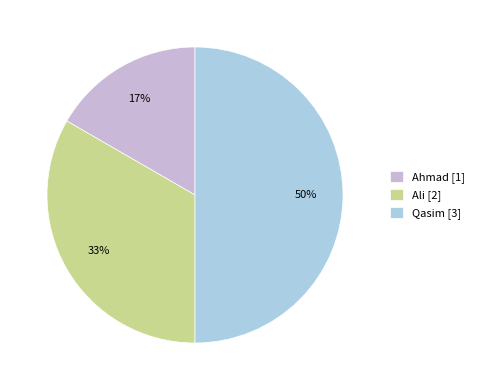

To the nearest percent, what is the average slice percentage?

33%